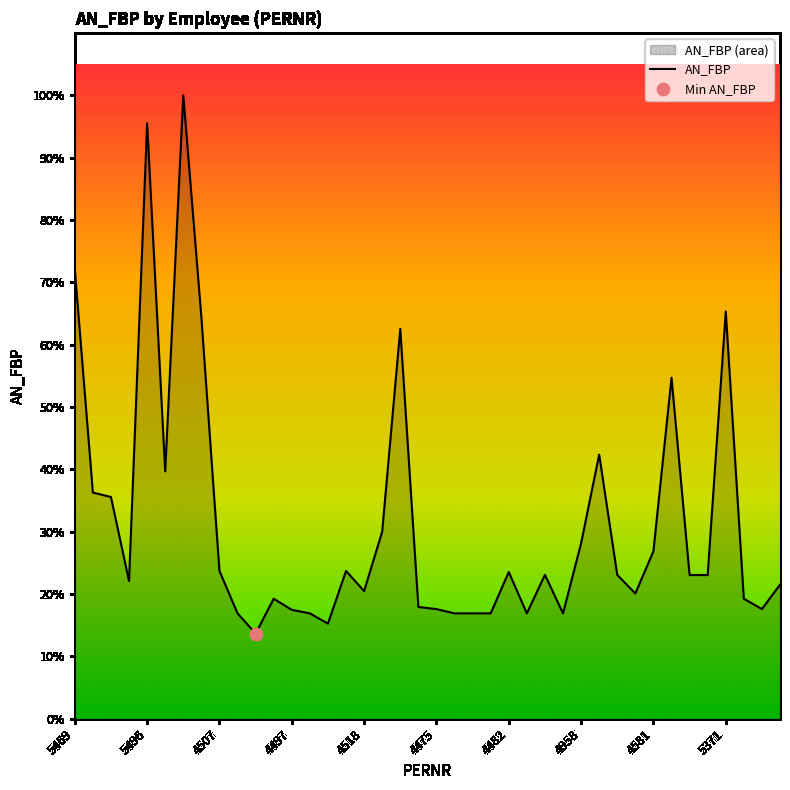

Which has a higher value, 14 or 36?

36